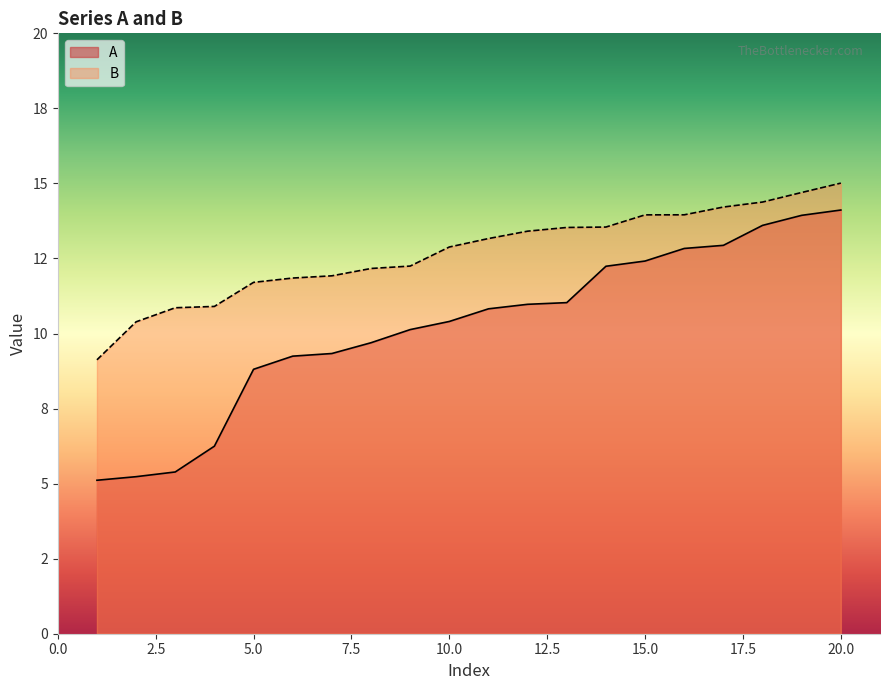

The A series shows 22.2 at 20. True or false?

False